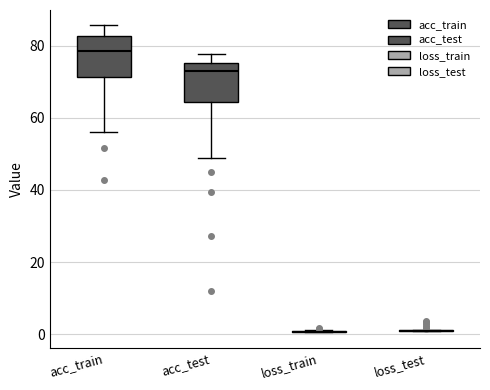

Reading left to right, read every box against the y-axis: the position of its median line, the range the box covers, and the ends of its whiskers. The values are not printed on the chart, so give them approximately, as read against the axis.

acc_train: median 78, box 72 to 82, whiskers 56 to 86
acc_test: median 72, box 64 to 76, whiskers 48 to 78
loss_train: box collapsed to a line at 0, whiskers 0 to 2
loss_test: box collapsed to a line at 0, whiskers 0 to 2